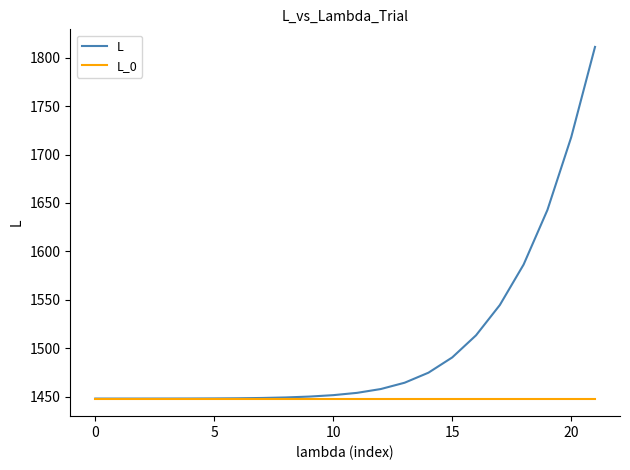

Which series has the largest range (max minus min)?

L